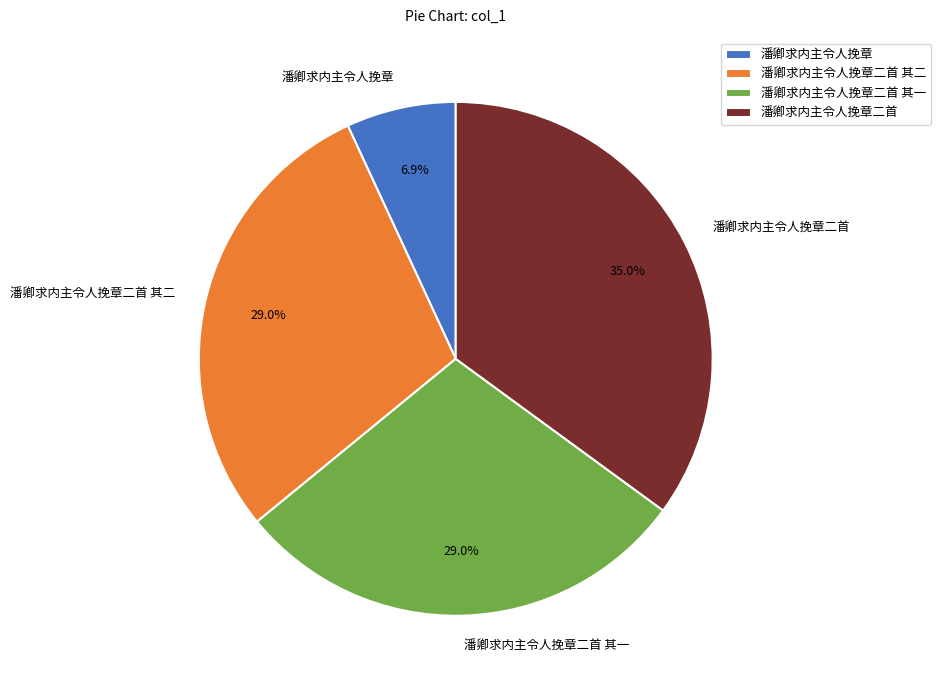

How many slices are in this pie chart?

4